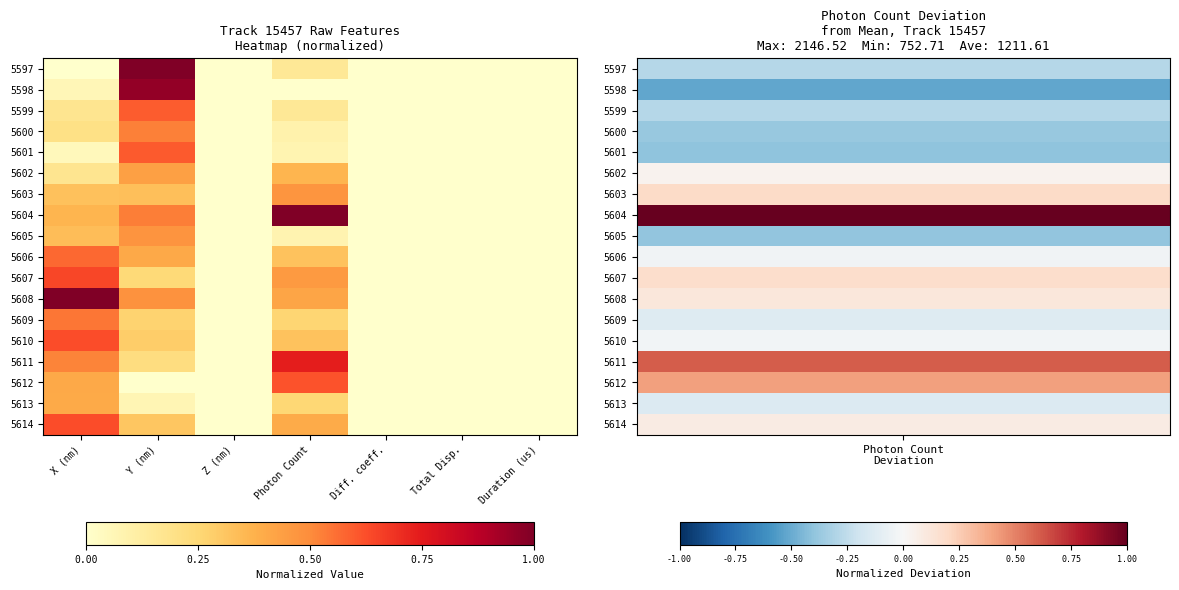

Which category has the highest value across all series?

Y (nm)